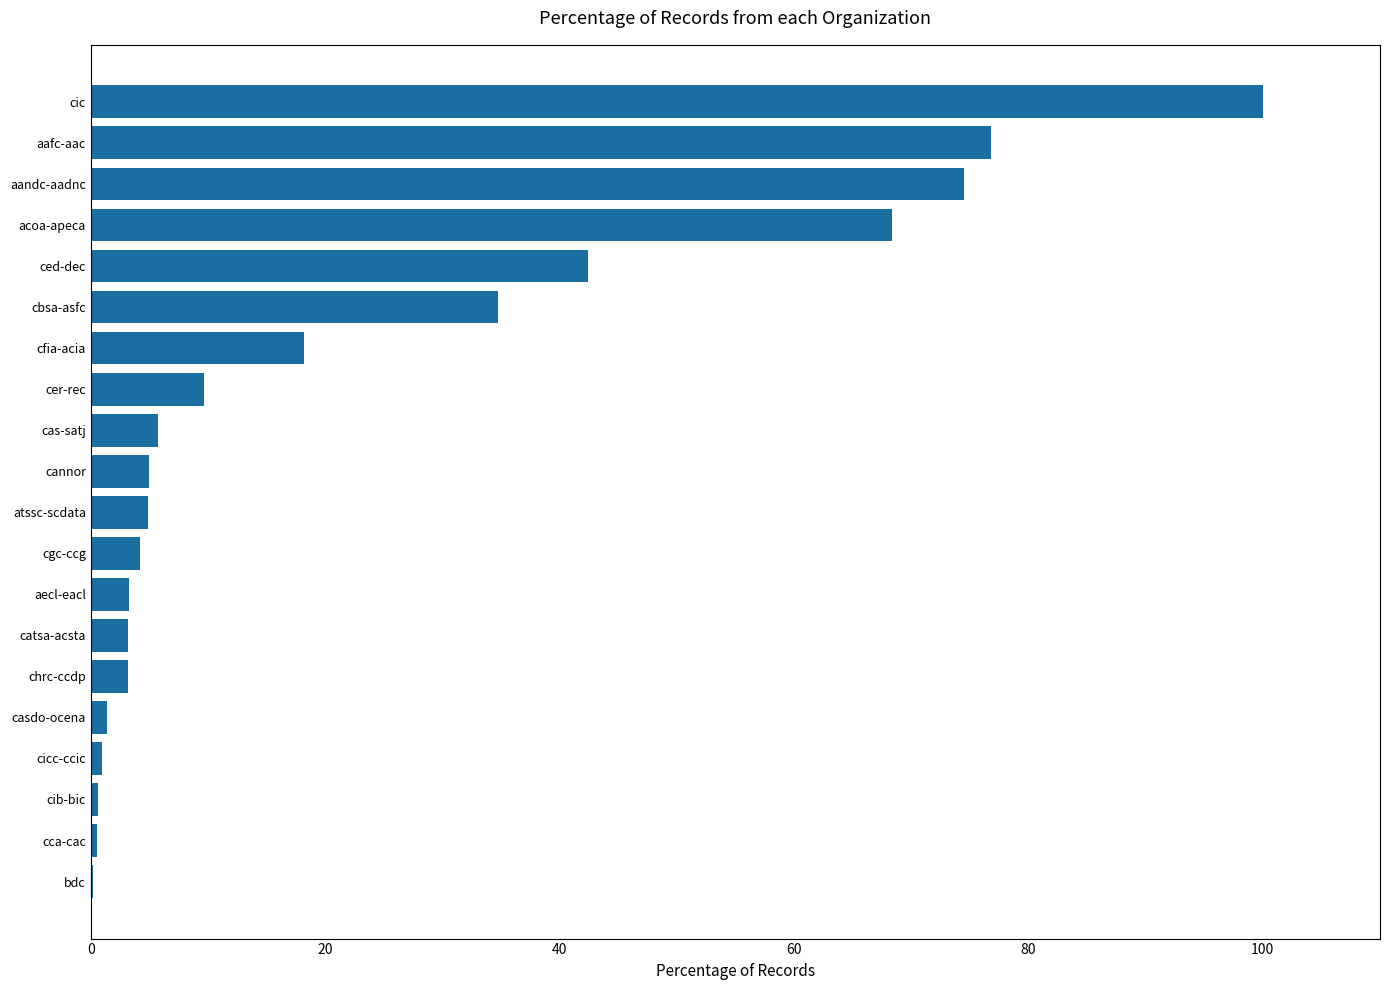

Are the bars horizontal?

Yes